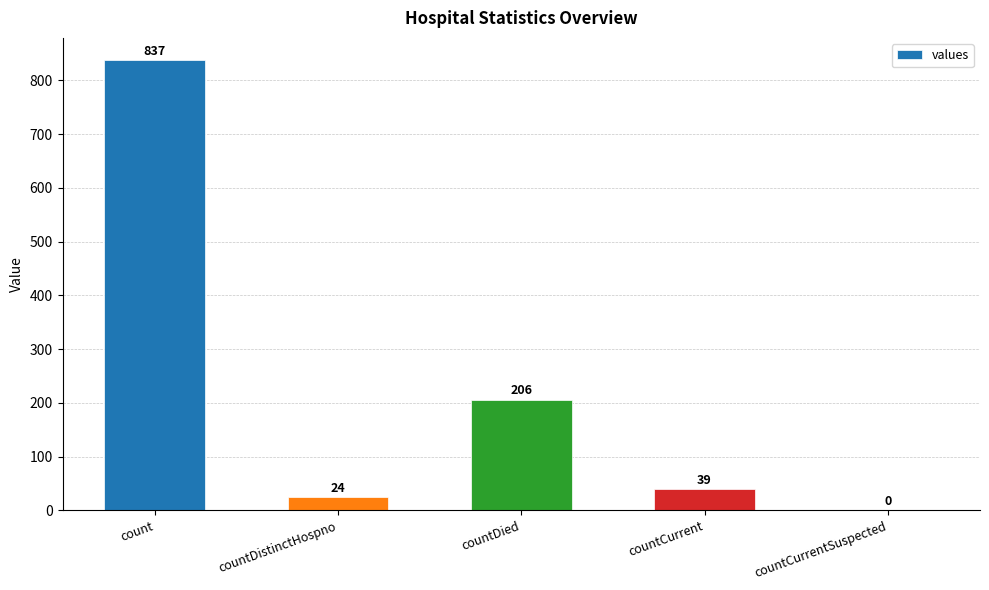

What is the maximum value shown in the chart?

837